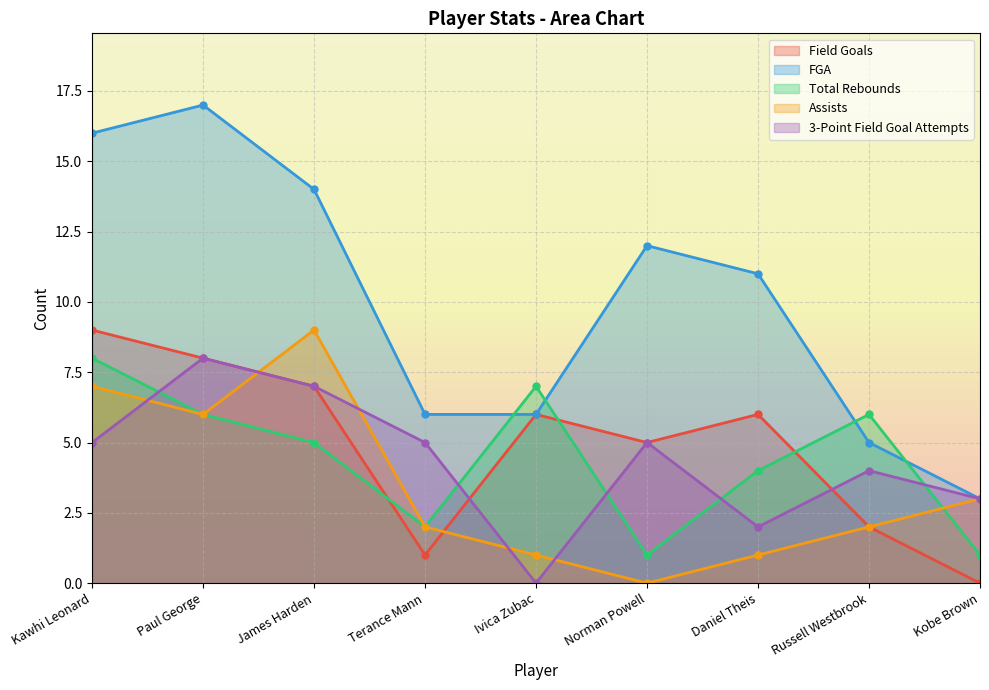

What is the value of the FGA point at the 7th from the left?

11